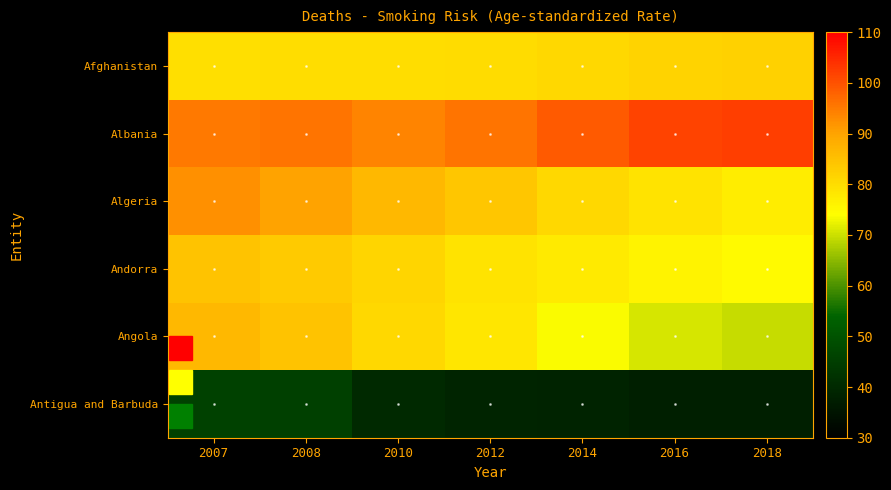

Reading right to left, list all the values displayed in this chart.

Afghanistan: 2018=82.2	2016=81.6	2014=80.7	2012=80.2	2010=79.7	2008=79.7	2007=79.4
Albania: 2018=102.3	2016=101.8	2014=99.0	2012=95.7	2010=94.0	2008=95.8	2007=95.3
Algeria: 2018=77.0	2016=78.8	2014=80.7	2012=83.8	2010=86.5	2008=90.3	2007=92.2
Andorra: 2018=74.8	2016=76.0	2014=77.7	2012=78.9	2010=81.3	2008=83.3	2007=84.5
Angola: 2018=69.5	2016=70.8	2014=73.7	2012=78.3	2010=80.8	2008=84.6	2007=86.5
Antigua and Barbuda: 2018=37.8	2016=37.8	2014=38.5	2012=38.9	2010=40.0	2008=45.4	2007=45.8